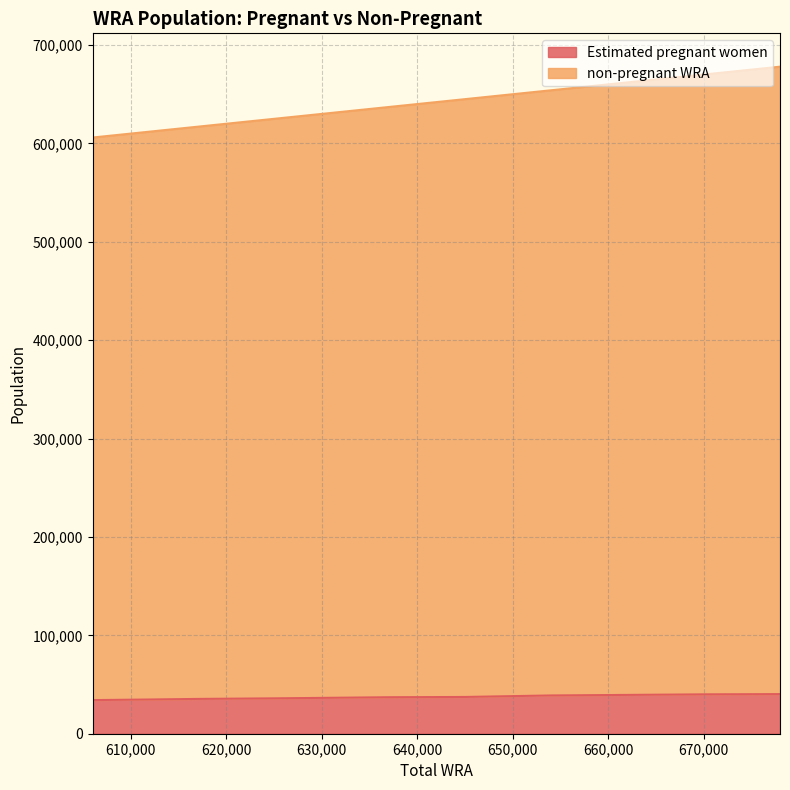

What is the value of the non-pregnant WRA point at the 7th from the left?

631000.0